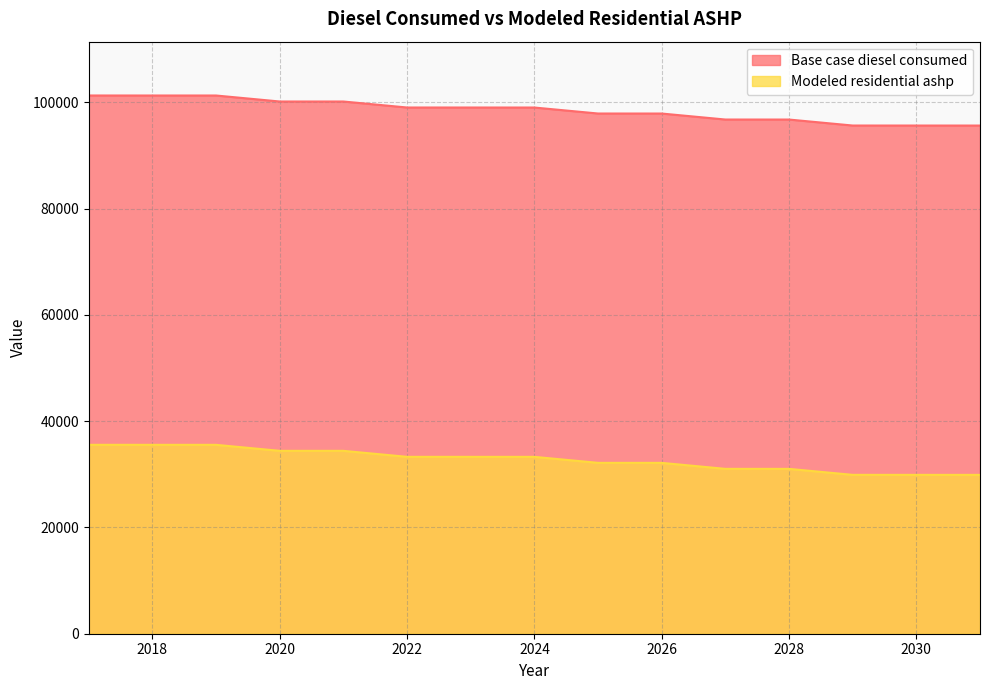

At how many categories does at least one series exceed 61730?

15